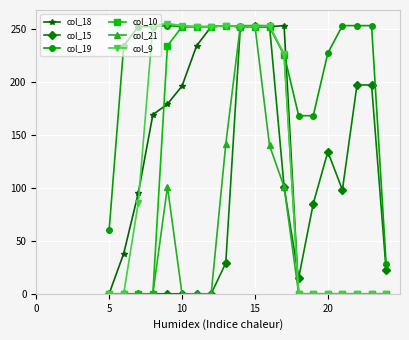

Which series has the largest total across all categories?

col_19